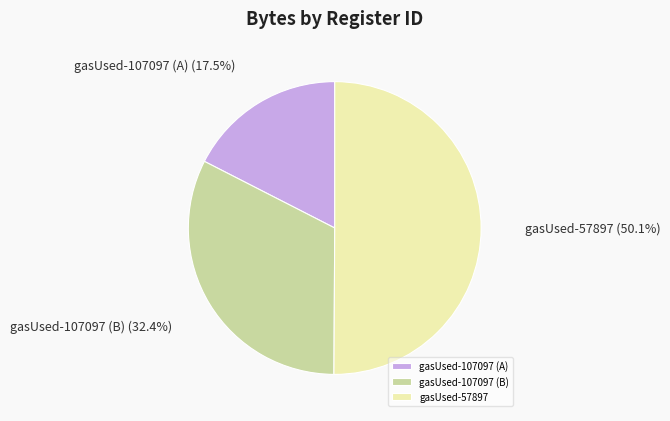

Approximately how many times larger is the value at gasUsed-107097 (A) compared to gasUsed-107097 (B)?

0.5